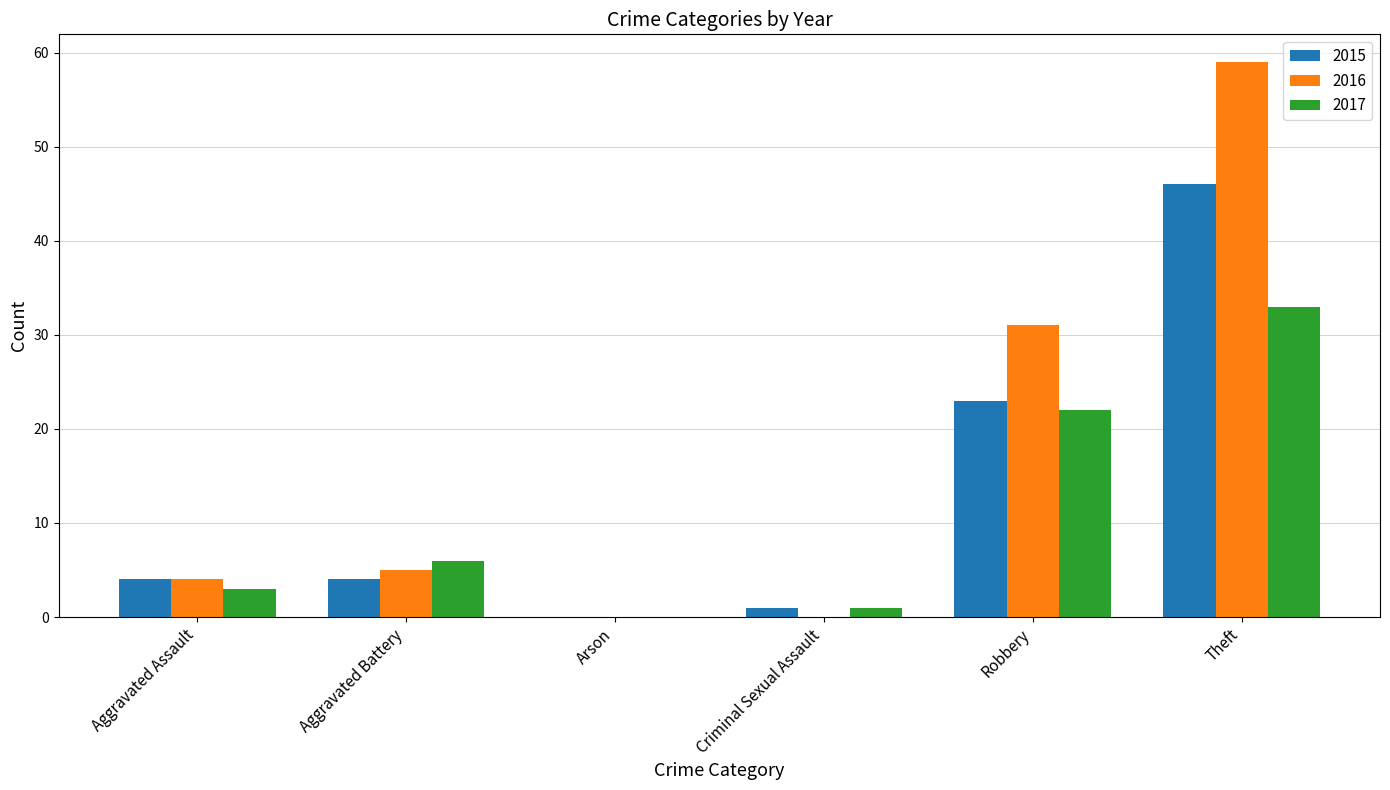

At which label is 2016 closest to 29?

Robbery